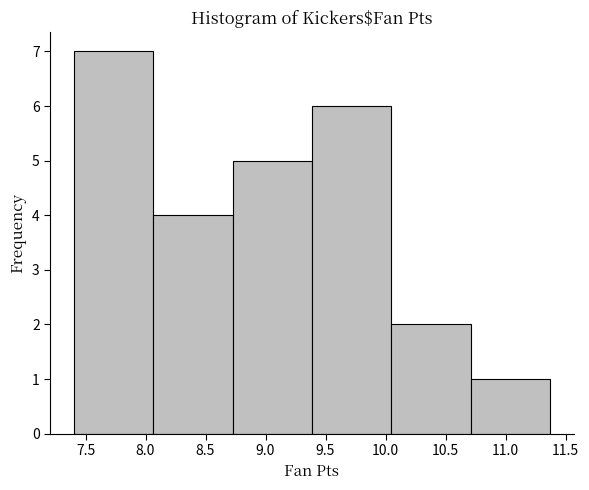

Which range on the x-axis has the tallest bar?

7.40 to 8.05